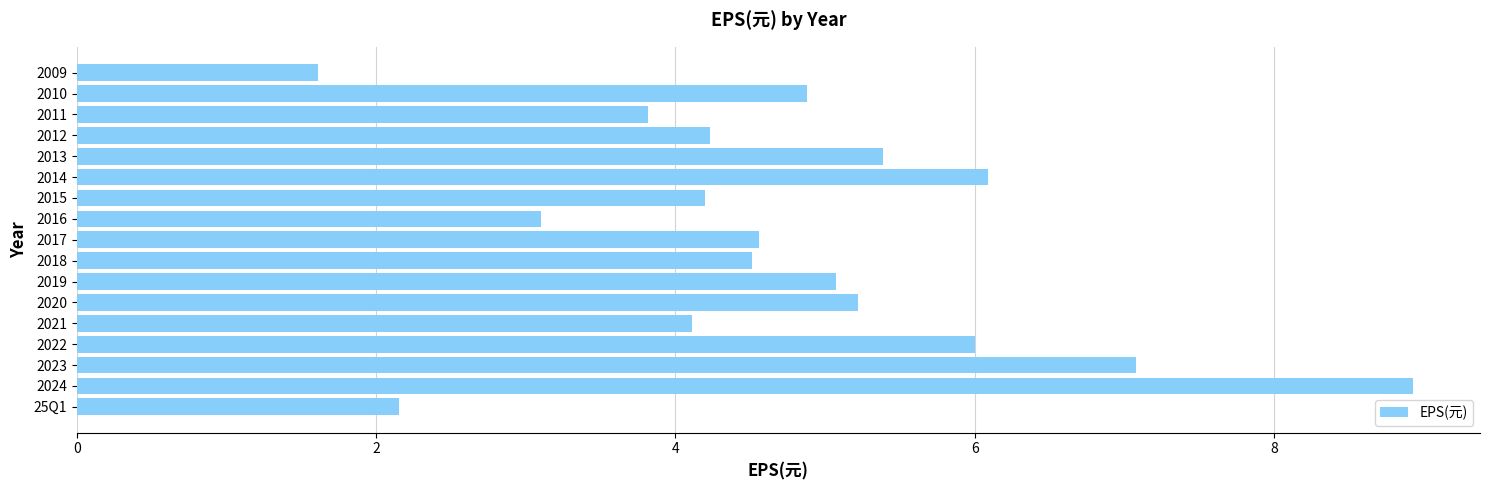

Which category has the highest value across all series?

2024